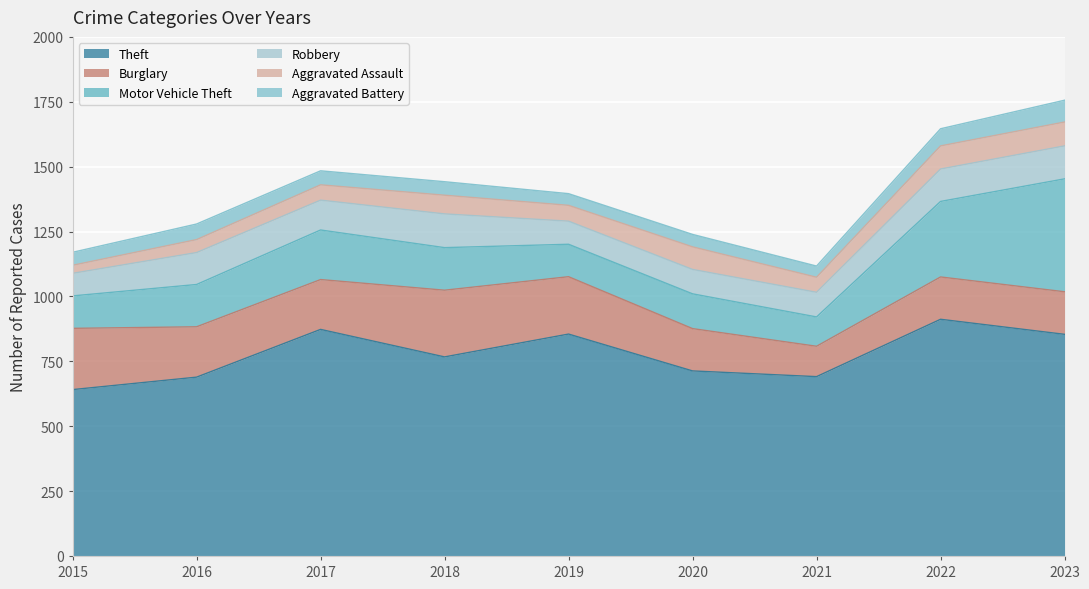

How many data points in Robbery are less than 115?

4